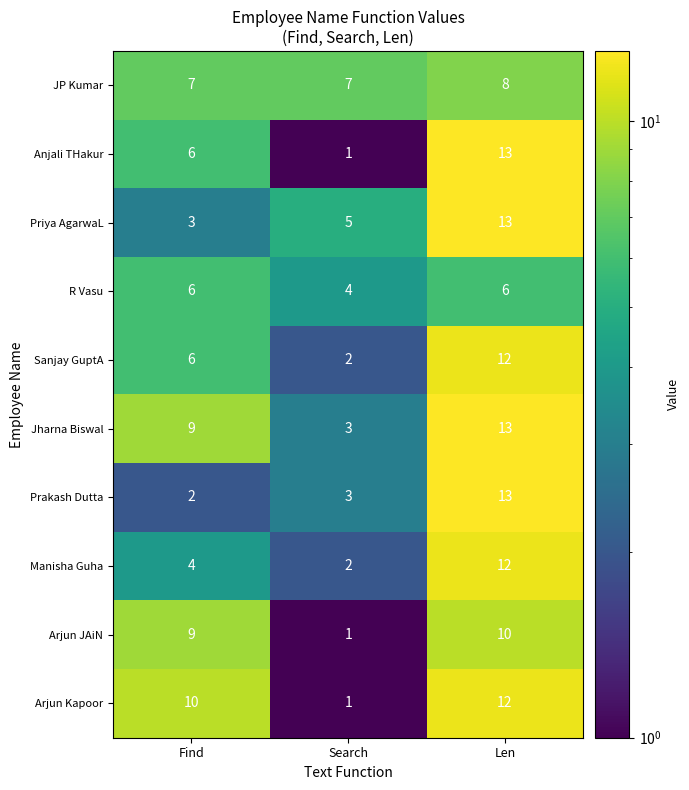

What is the sum of all Priya AgarwaL values?

21